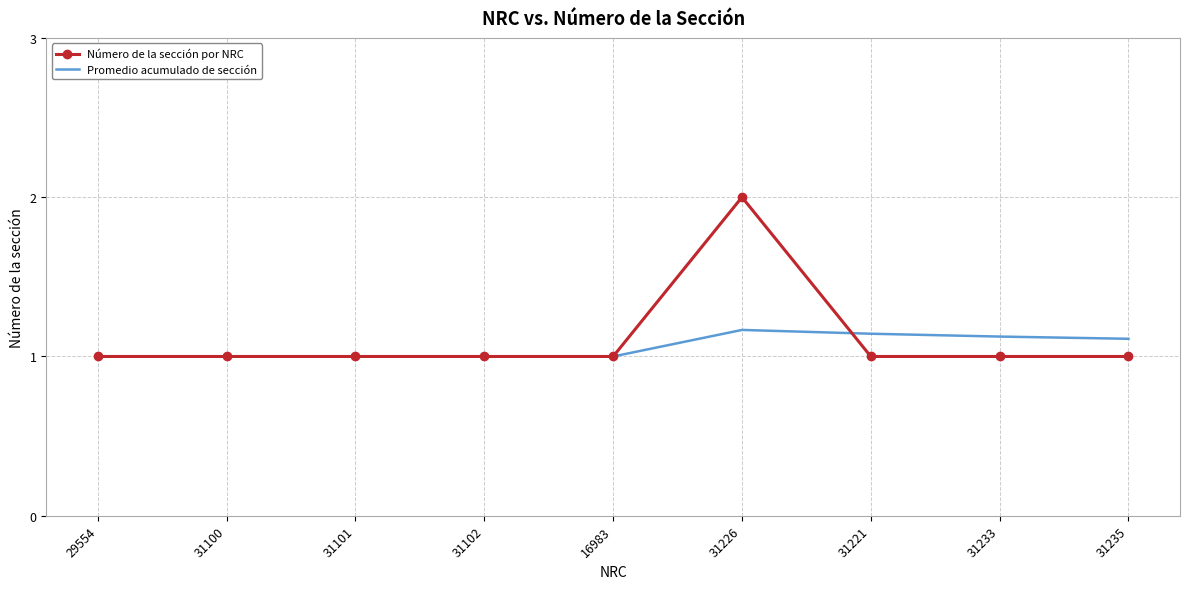

The value of Promedio acumulado de sección at 31100 is 1.0. True or false?

True